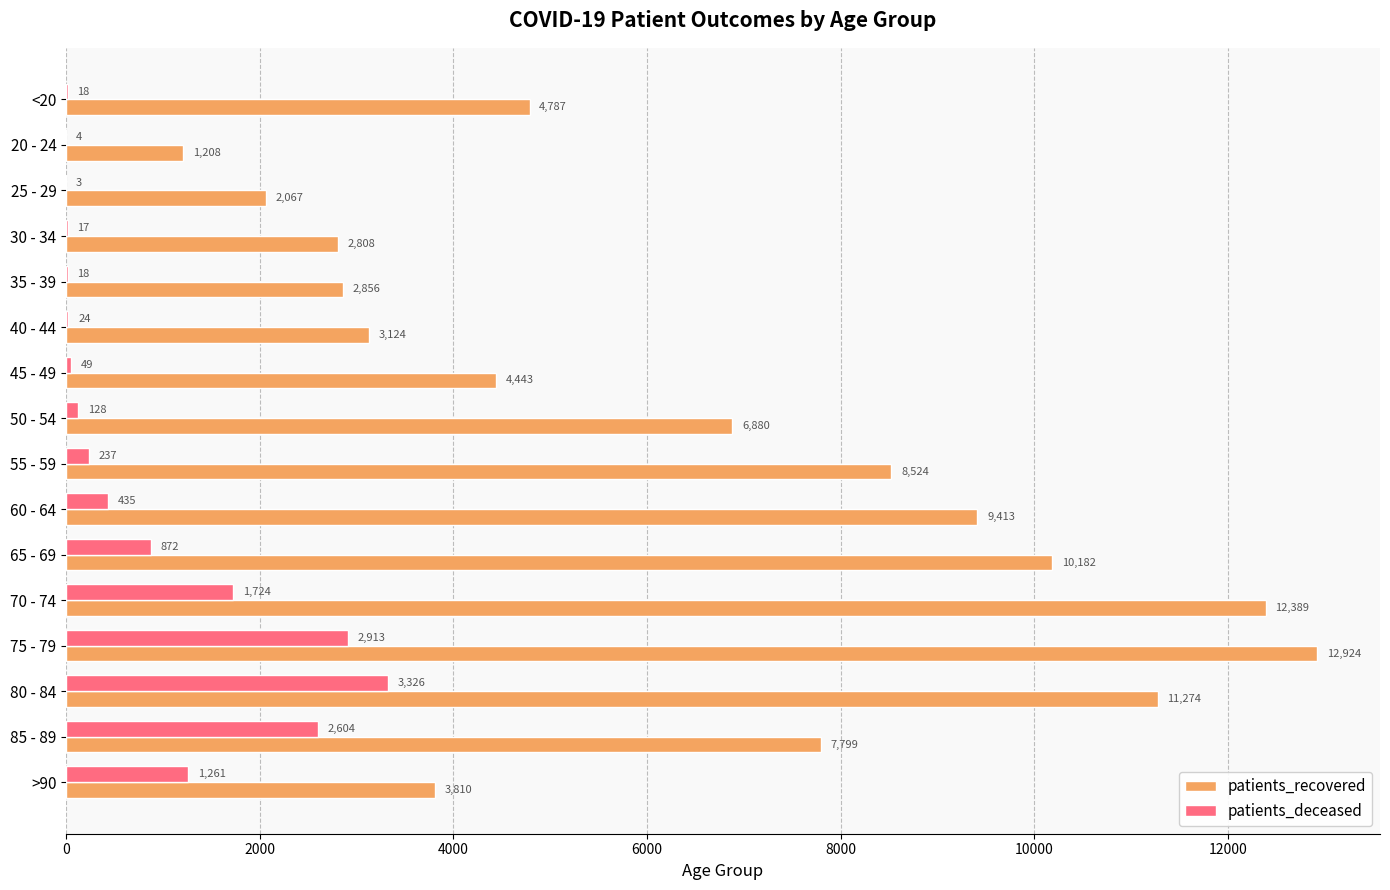

The patients_recovered series shows 12924 at 75 - 79. True or false?

True